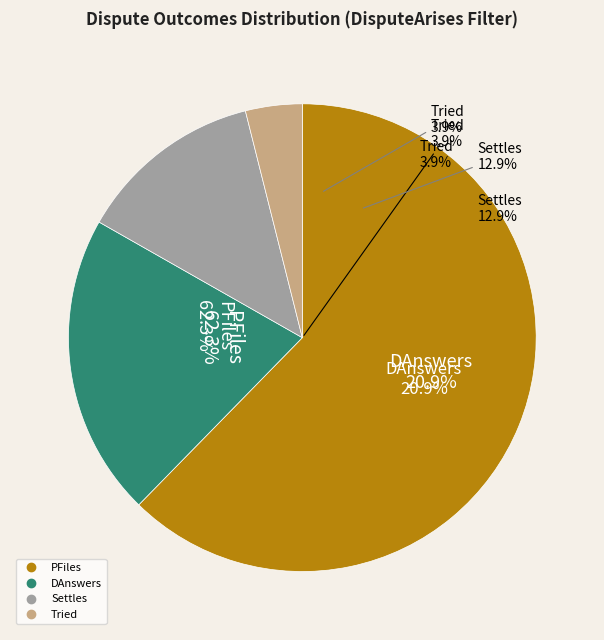

Count the number of slices in the pie.

4